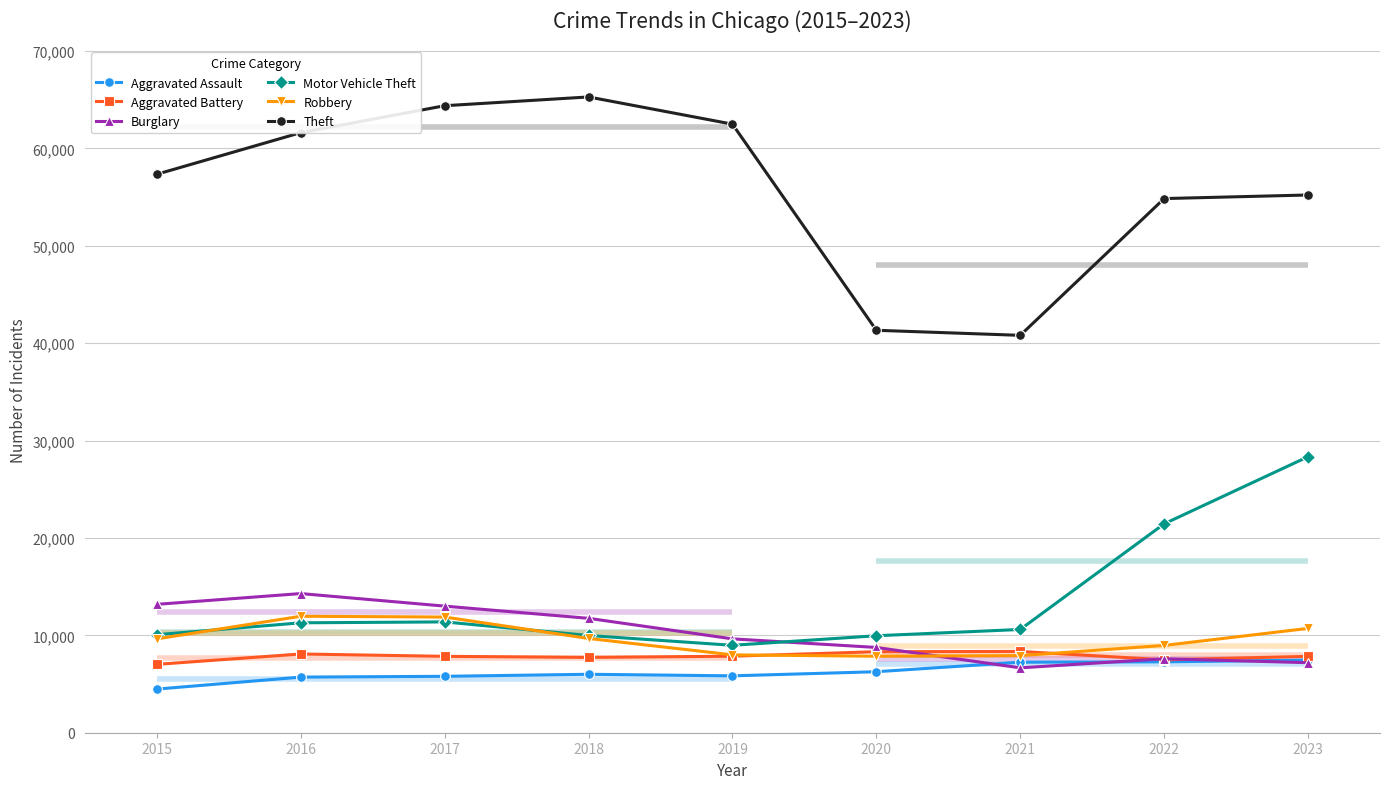

What value does the Robbery series have at 2020?

7855